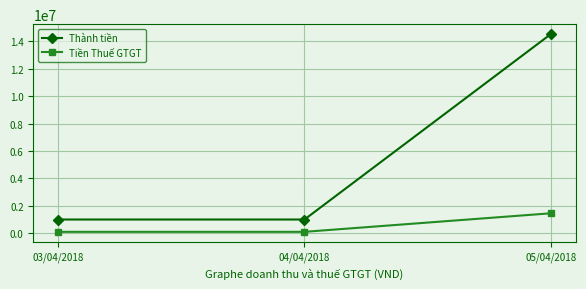

Reading left to right, transcribe all the data shown in this chart.

Thành tiền: 03/04/2018=1000000	04/04/2018=1000000	05/04/2018=14535000
Tiền Thuế GTGT: 03/04/2018=100000	04/04/2018=100000	05/04/2018=1453500